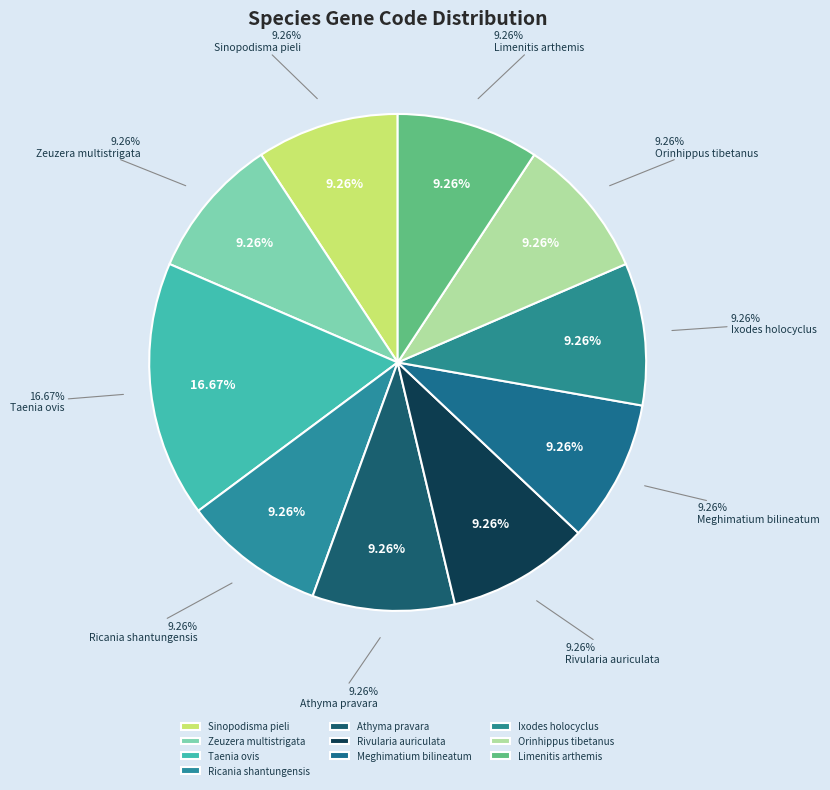

How many slices are in this pie chart?

10